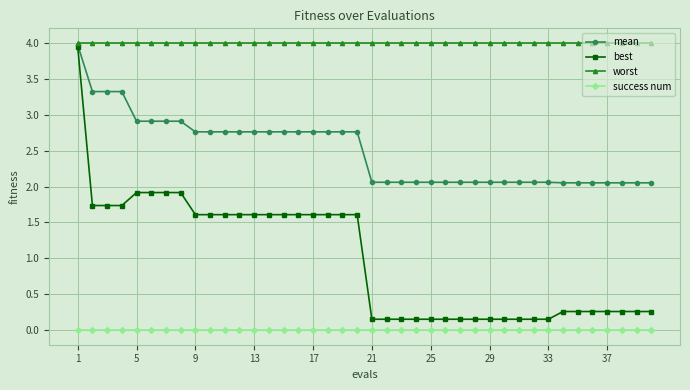

True or false: mean and success num intersect in this chart.

False